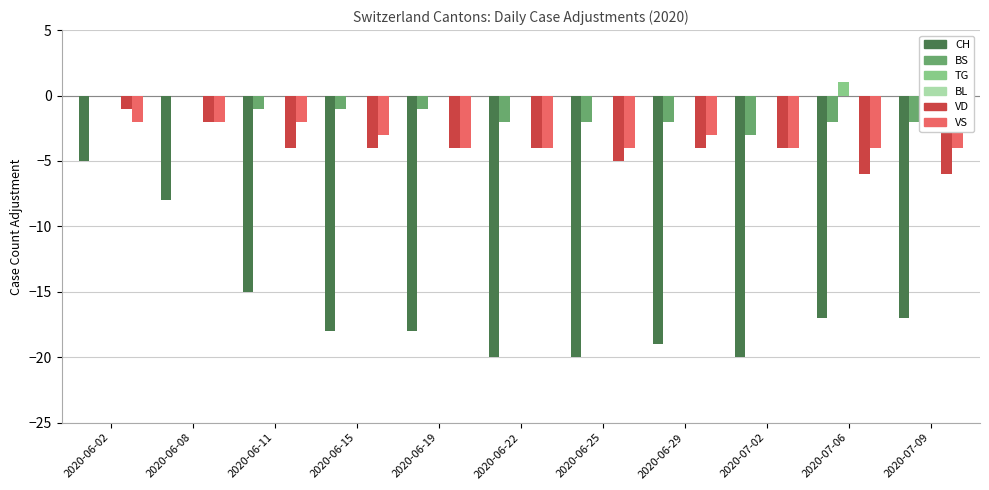

What is the label of the 7th bar from the right?

2020-06-19